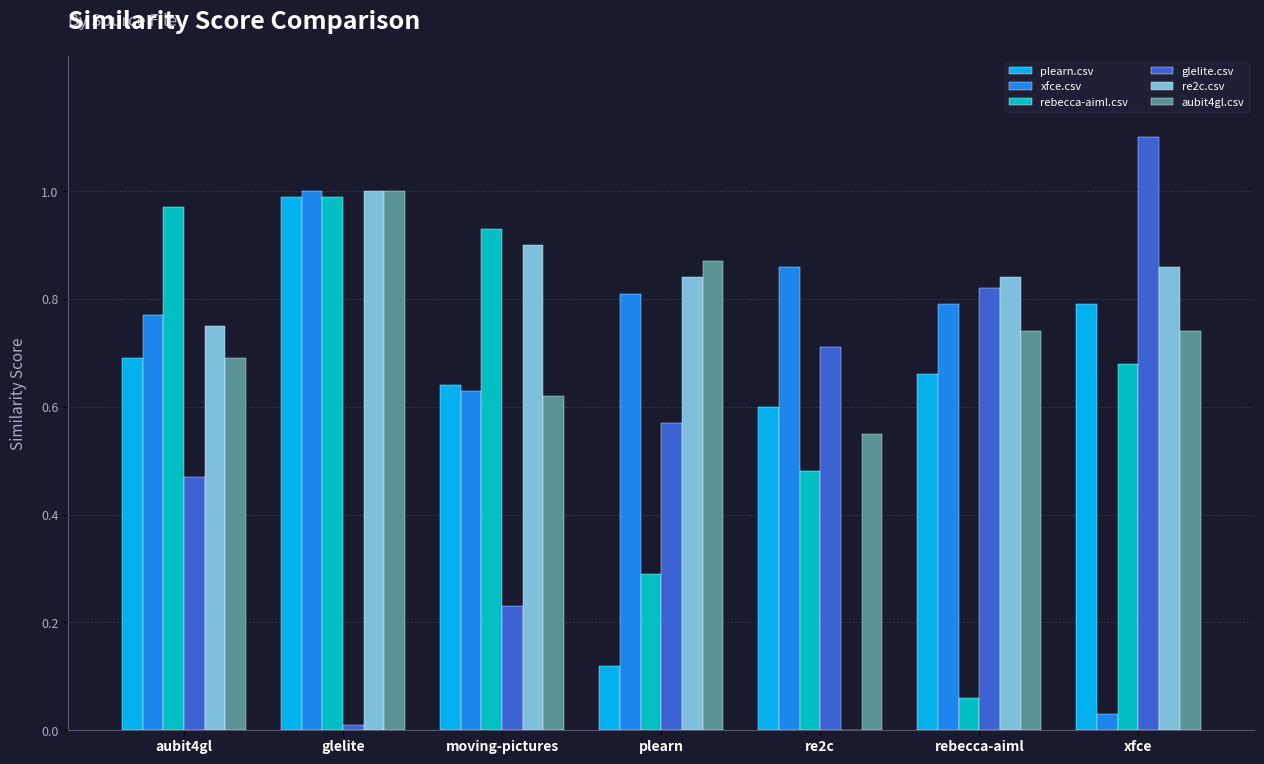

Which category has the highest value in the plearn.csv series?

glelite